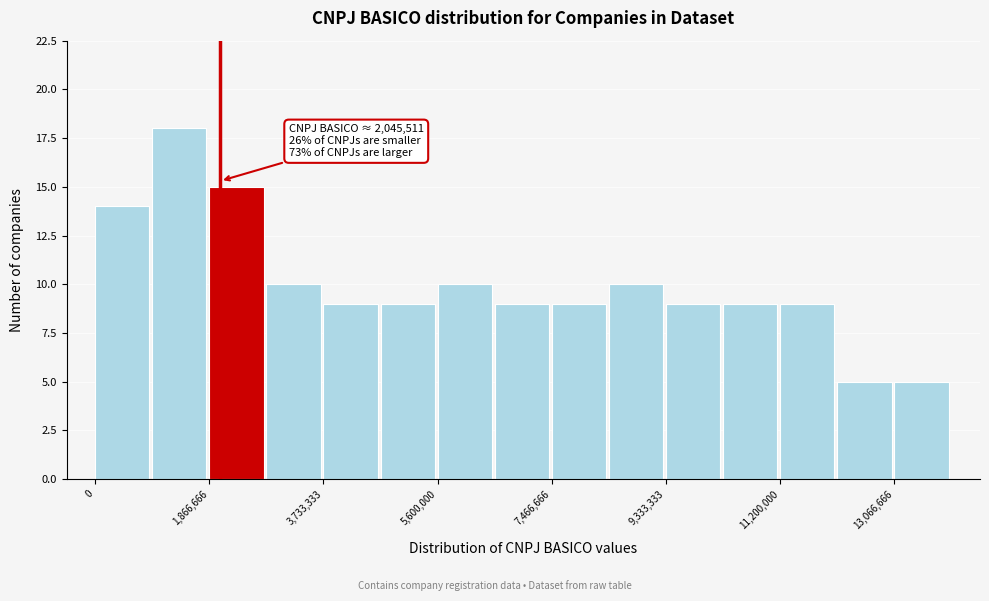

Which range on the x-axis has the tallest bar?

1000000 to 1800000